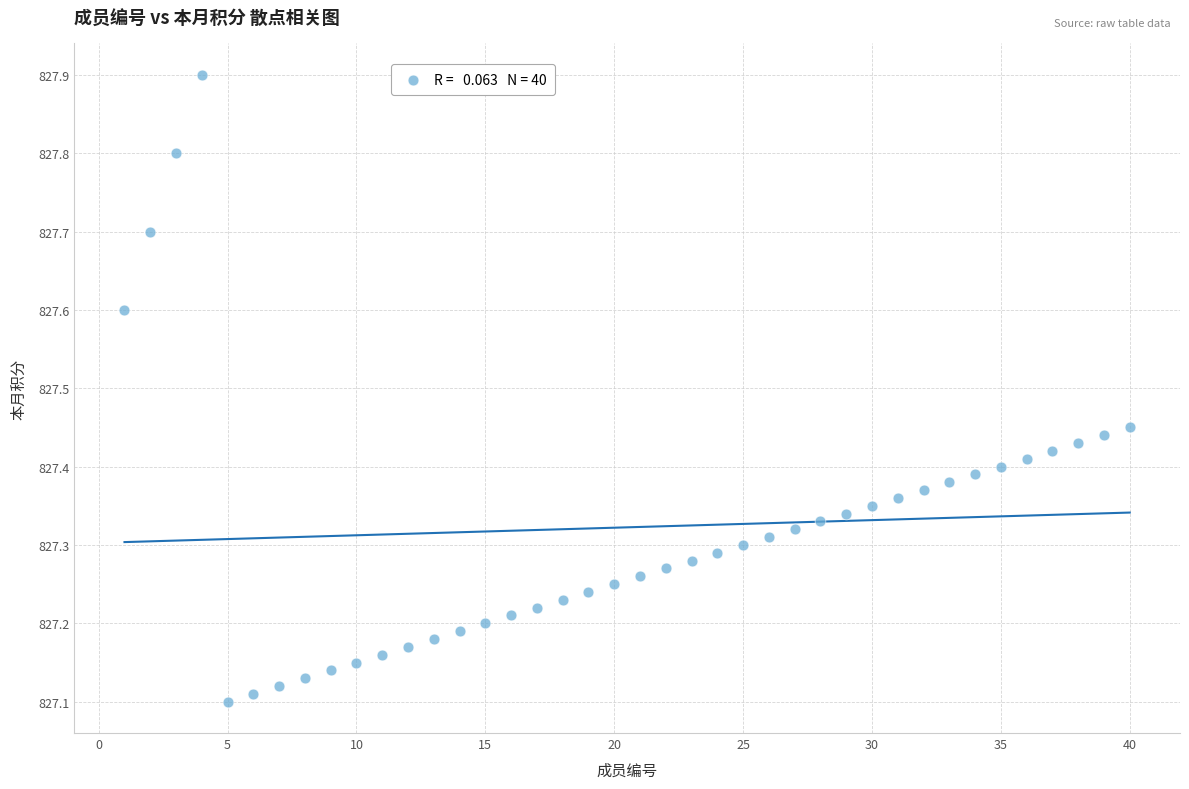

What is the range of X values (max minus min)?

39.0